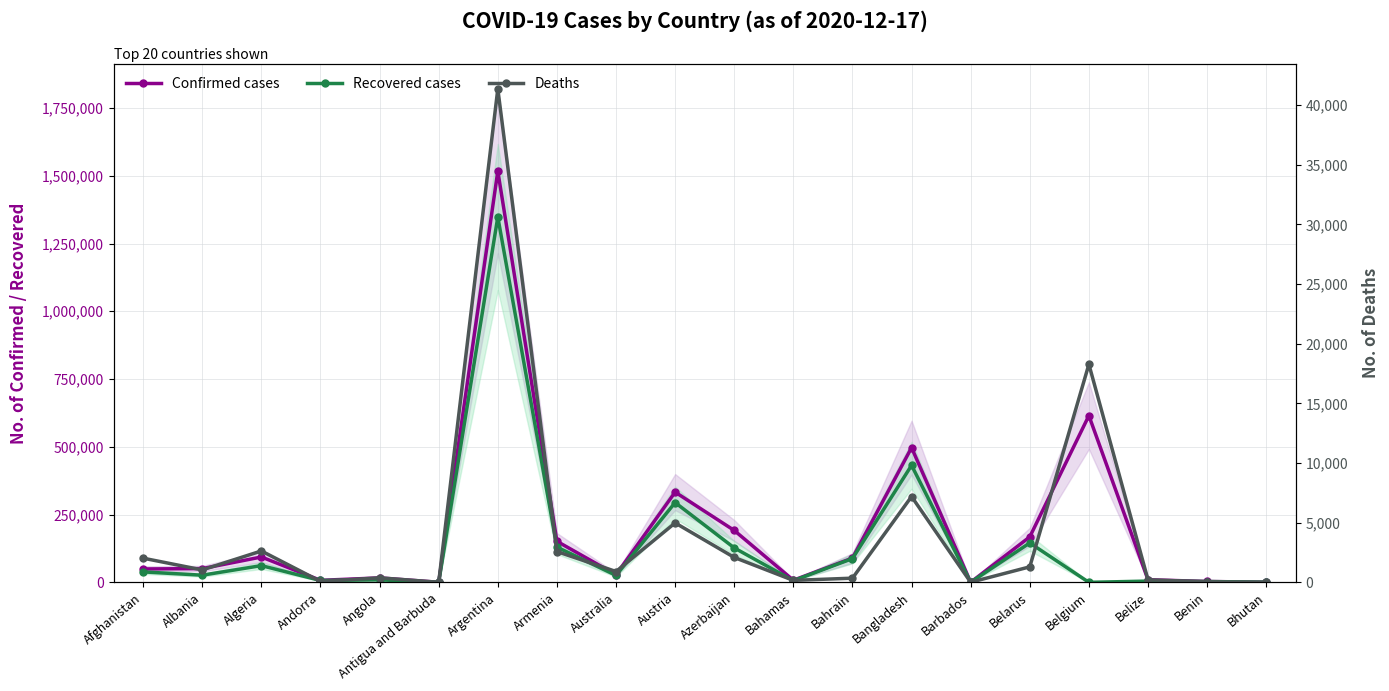

Rank the series at Belgium from highest to lowest value.

Confirmed cases, Deaths, Recovered cases